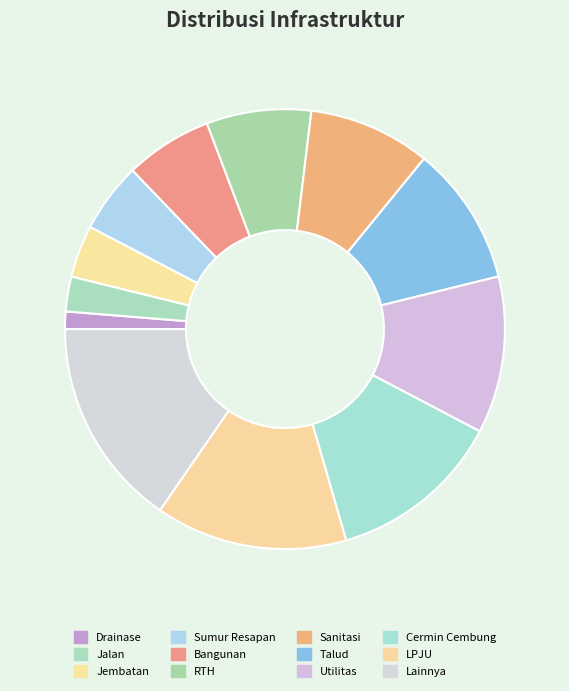

Is it true that RTH is 8% of the pie?

True